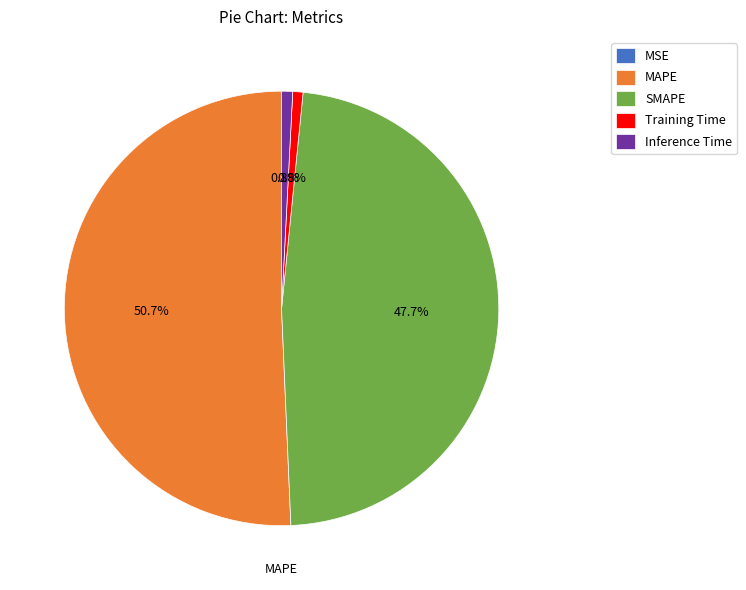

What portion of the pie excludes Inference Time?

99.2%